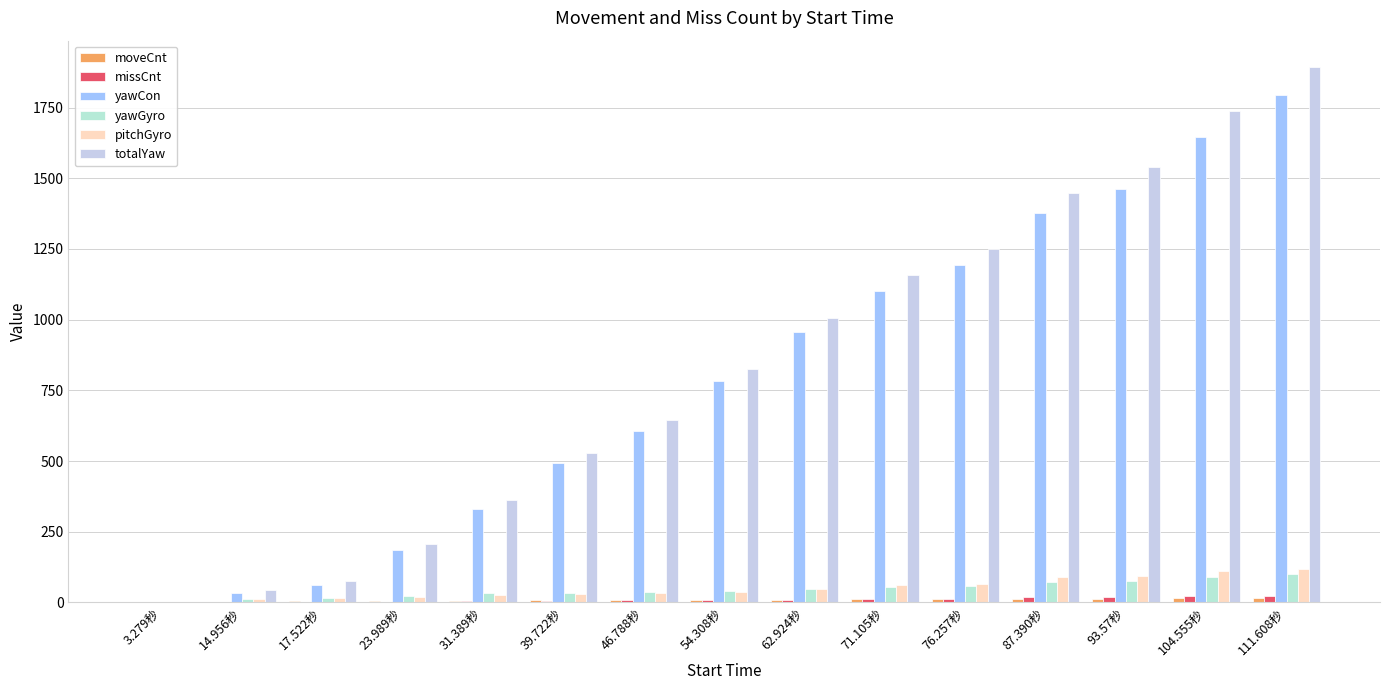

What position from the left is 3.279秒?

1